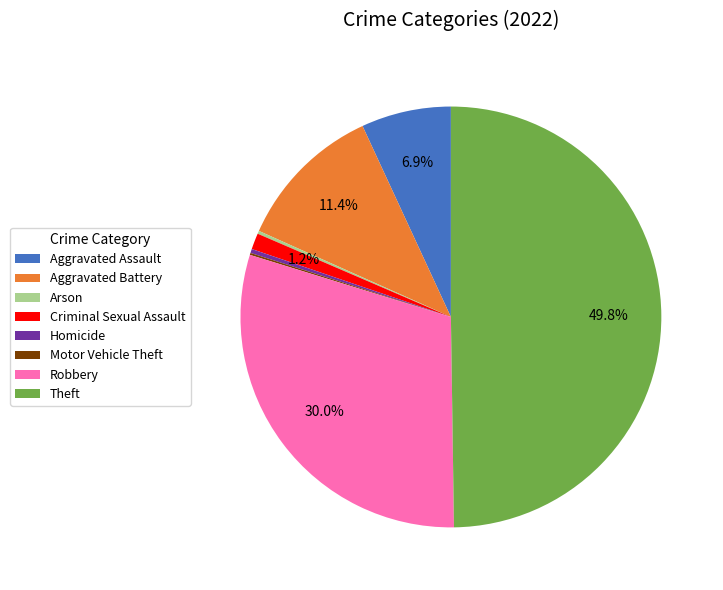

Which slice is the largest?

Theft